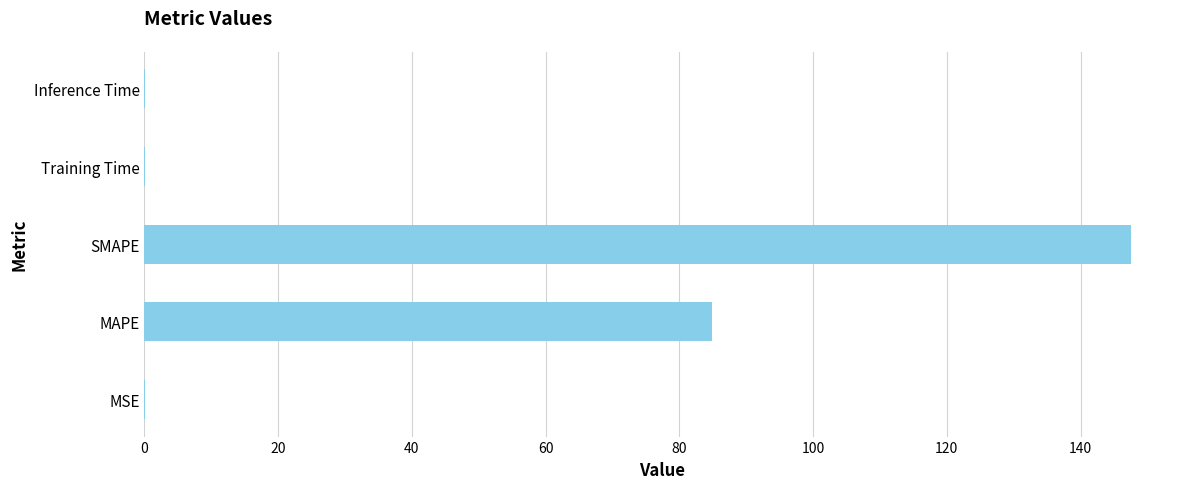

The chart shows a value of 234.3 at SMAPE. True or false?

False